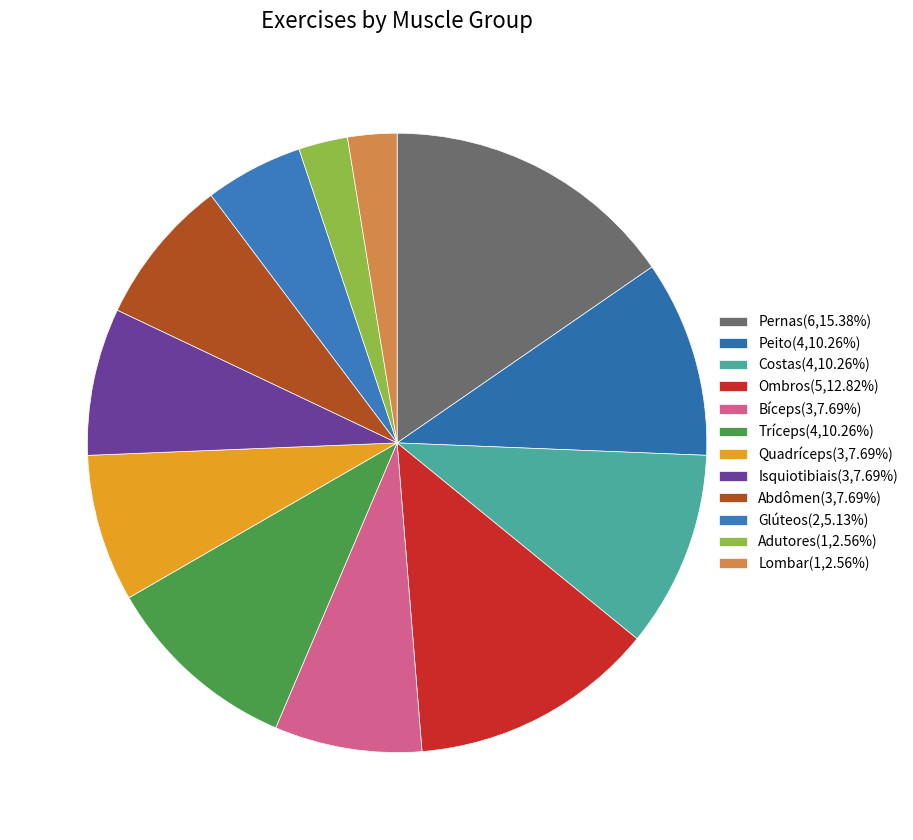

To the nearest percent, what portion does Pernas represent?

15%